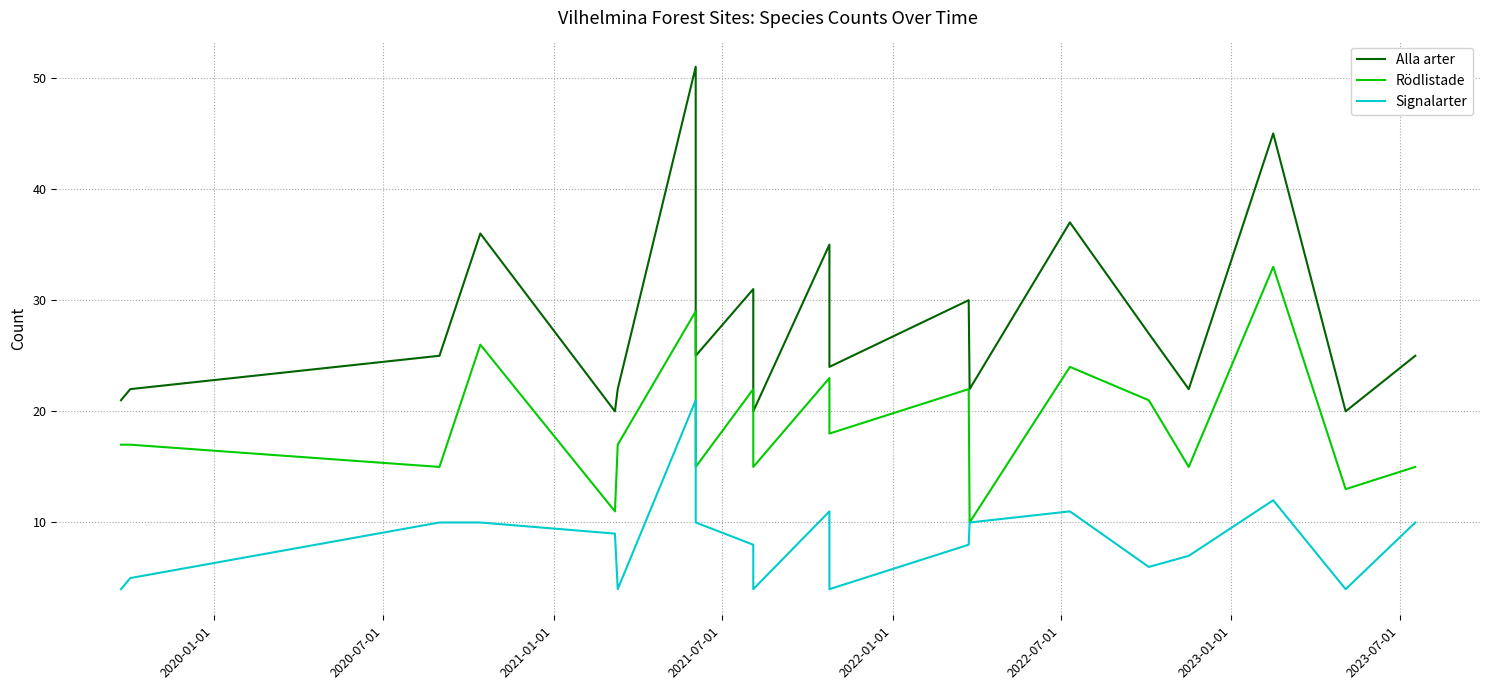

The value of Rödlistade at 16 is 21. True or false?

False